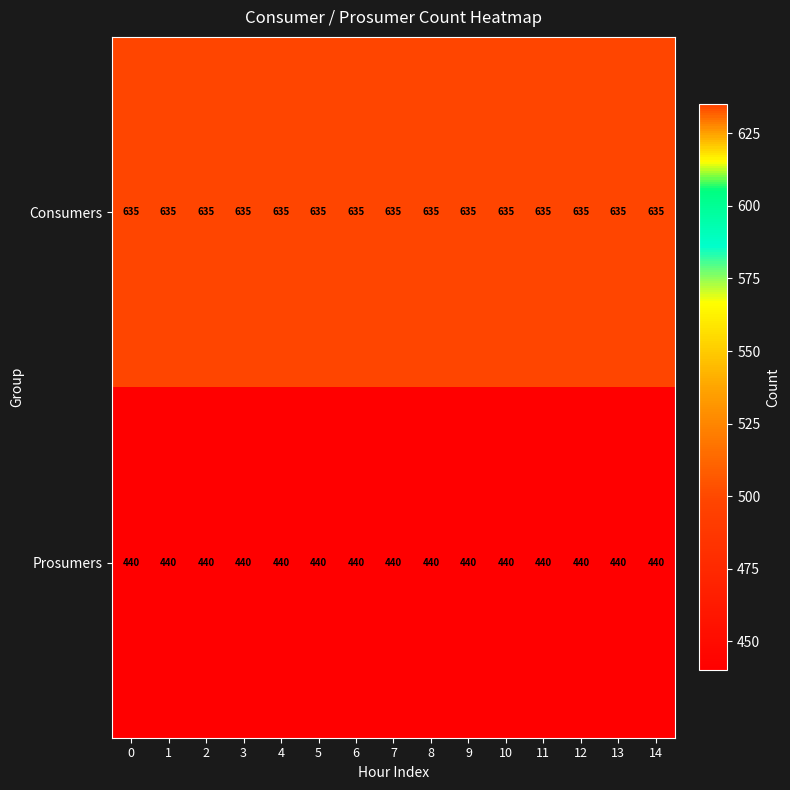

The value of Prosumers at 1 is 300. True or false?

False